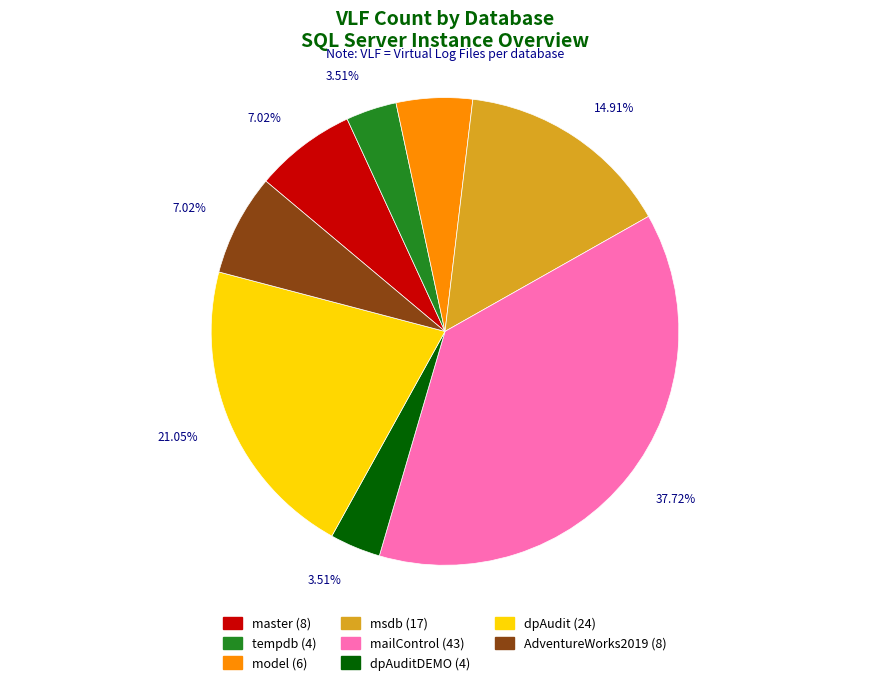

Does mailControl (43) represent more than half of the total?

No